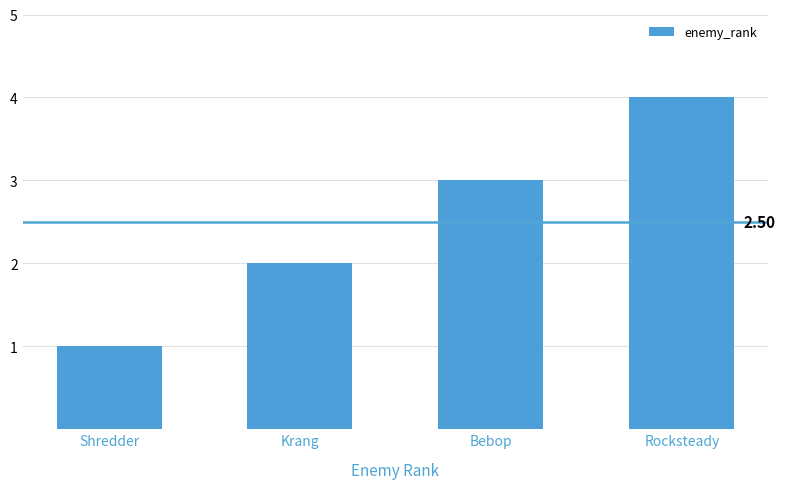

Count the number of data series in this chart.

1